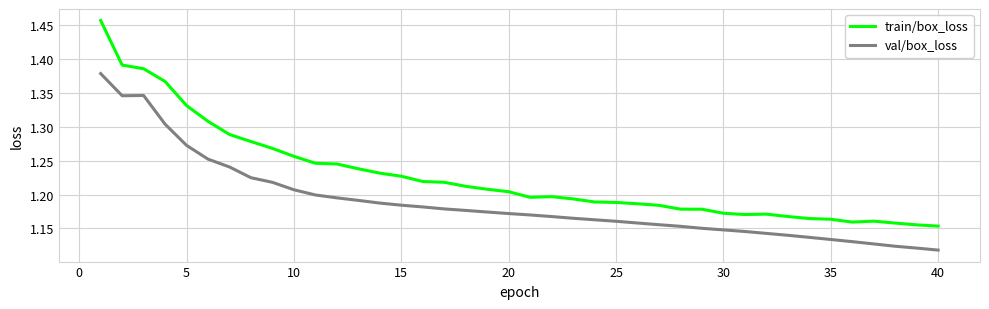

What is the sum of all train/box_loss values?

49.1